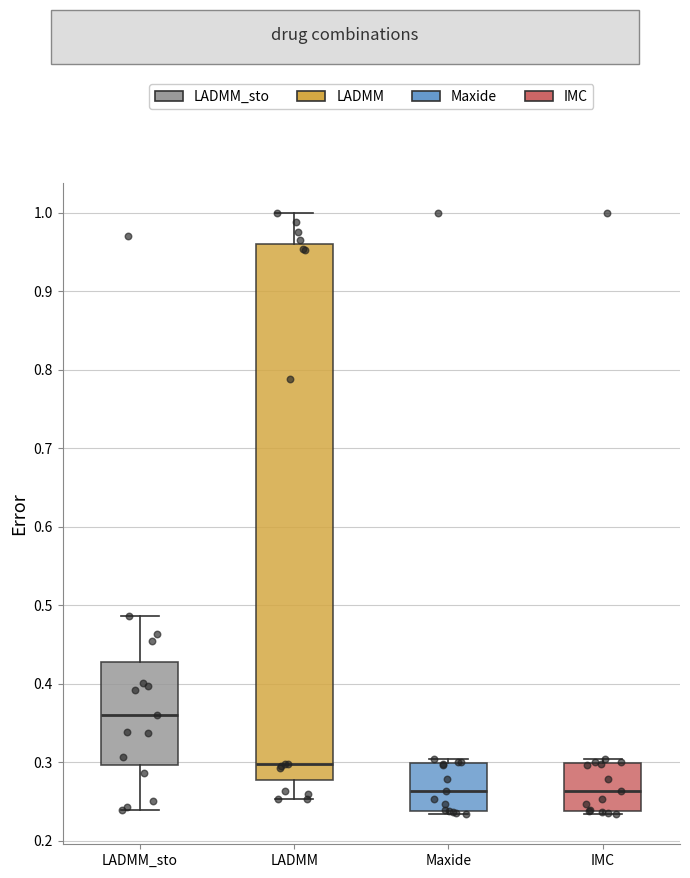

Where does the median line of the box for Maxide sit on the y-axis? The values are not printed on the chart, so give them approximately, as read against the axis.

0.26